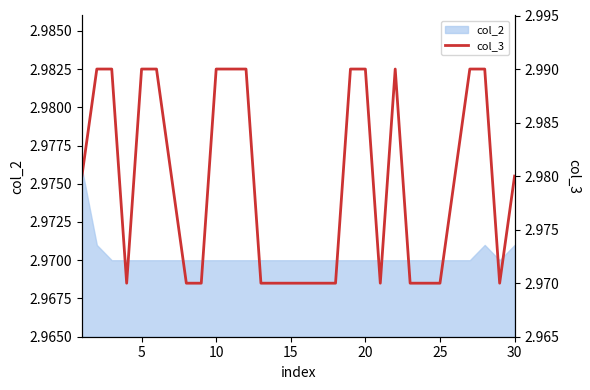

Which category has the lowest value across all series?

15